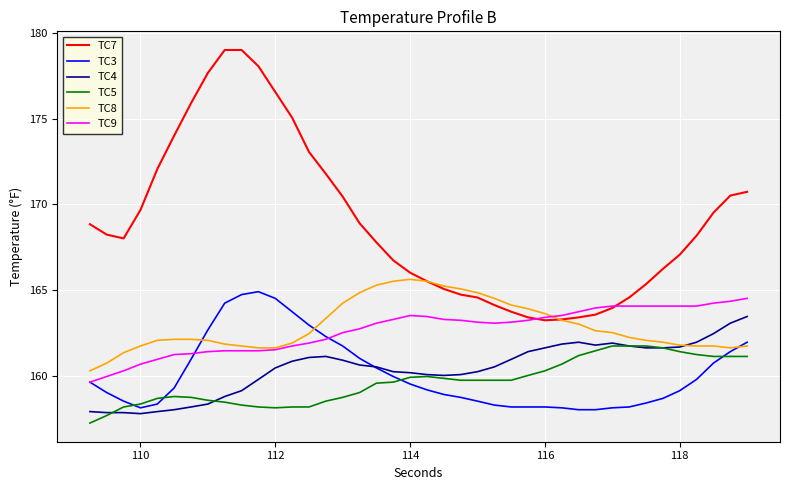

What is the sum of all TC9 values?

6506.6